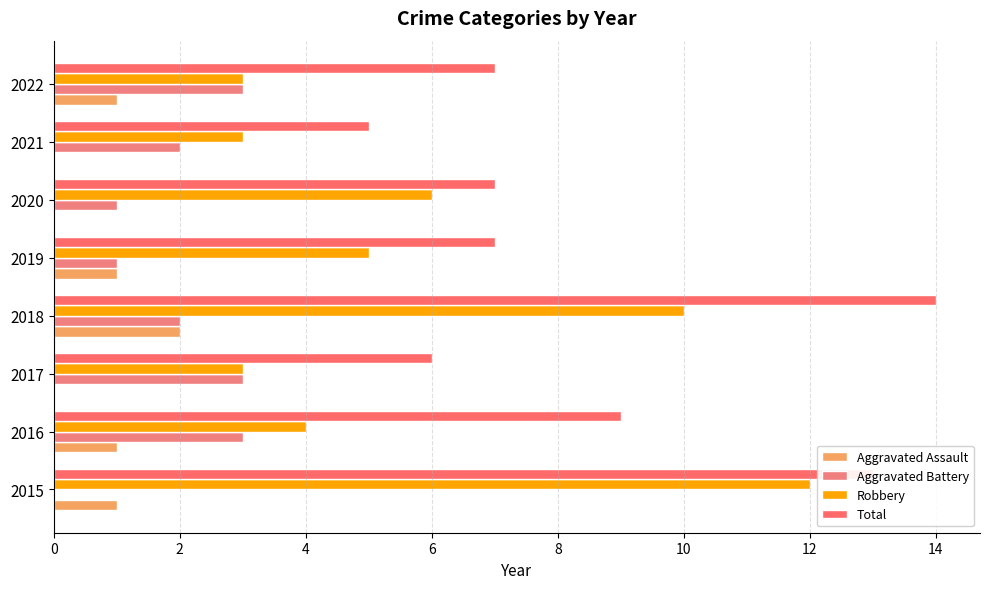

What is the value of the Robbery bar at the 3rd from the left?

3